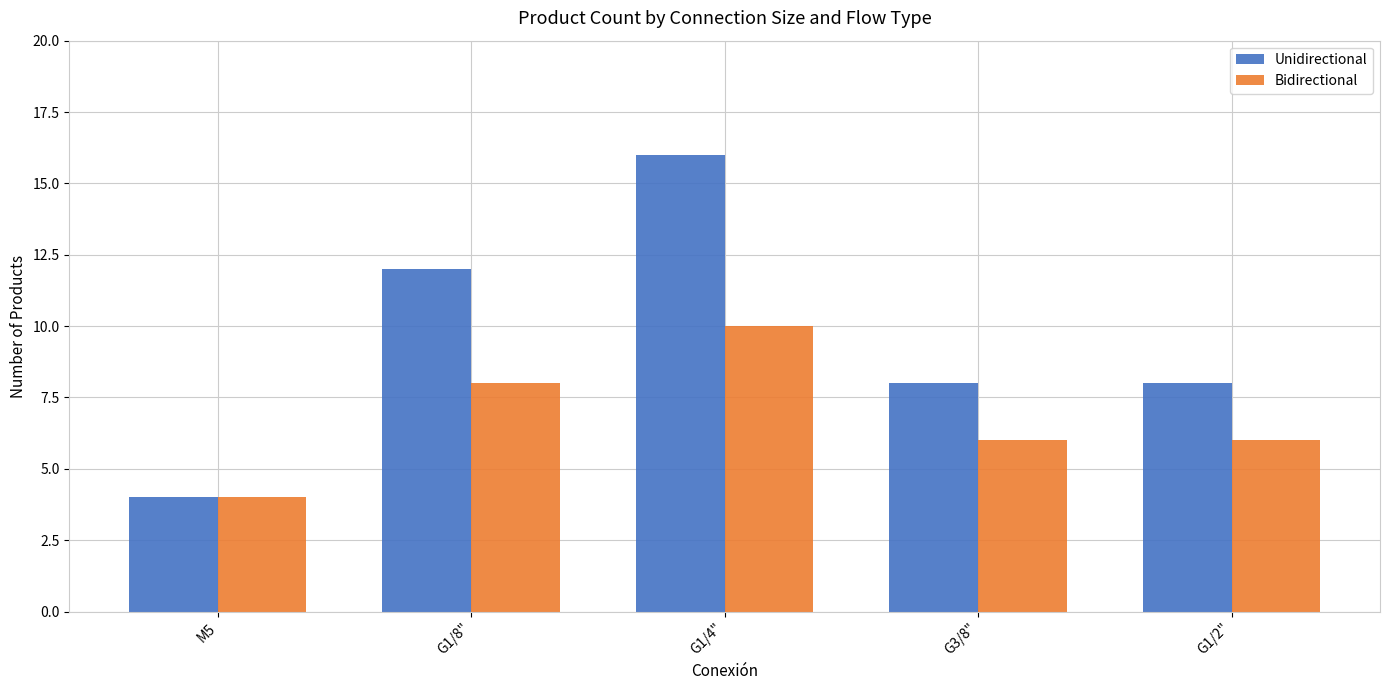

What are all the series names shown in the legend?

Unidirectional, Bidirectional